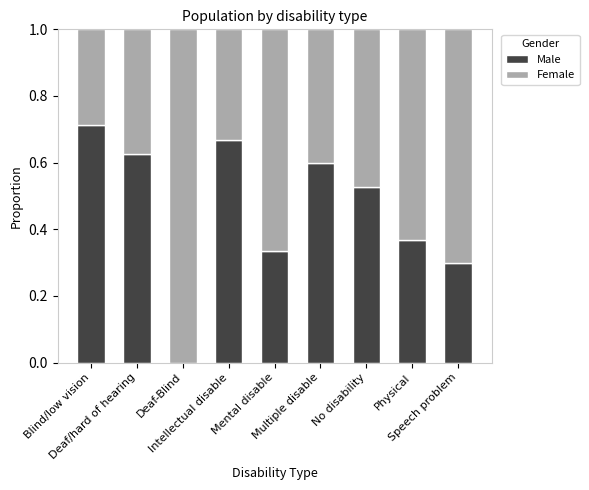

Are the bars grouped side by side (vs. stacked)?

No